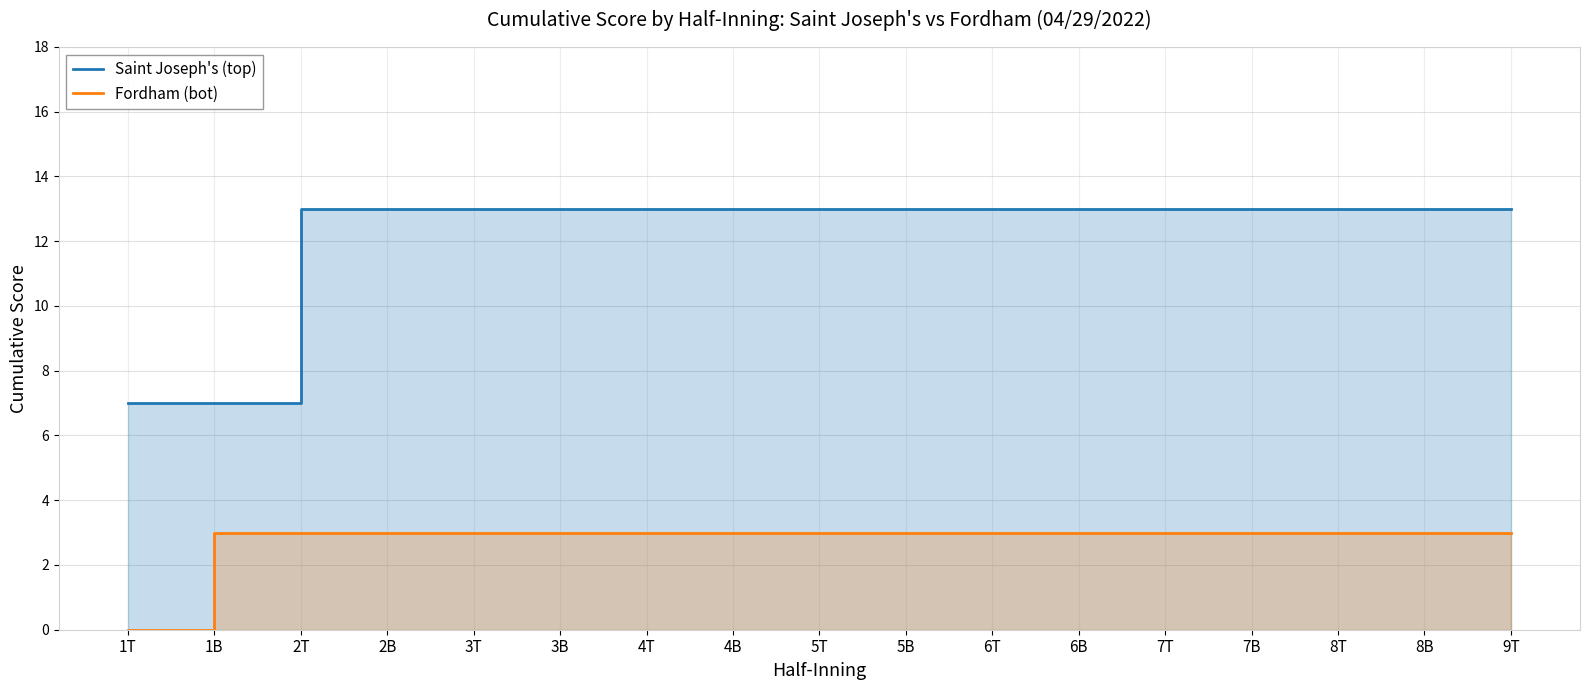

What is the label of the 5th point from the right?

7T